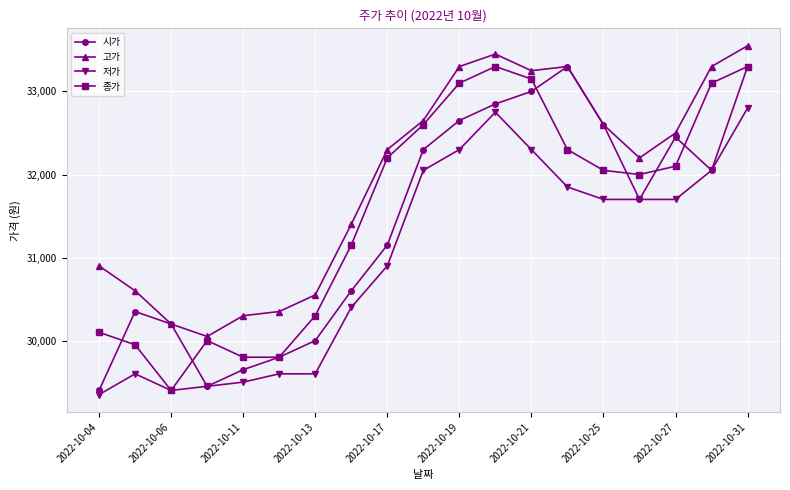

What is the value of the 시가 point at the 7th from the left?

30000